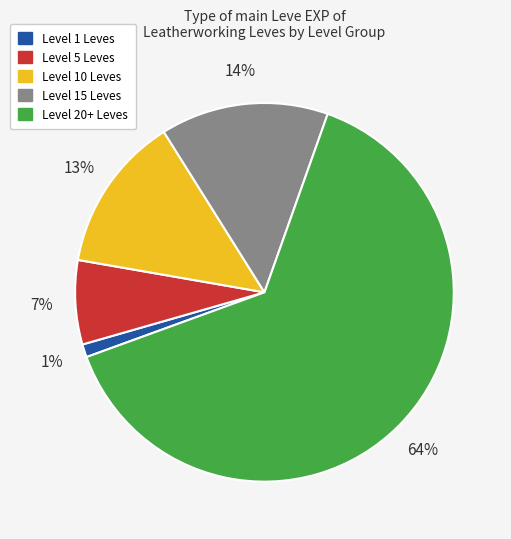

Does any single category account for the majority?

Yes